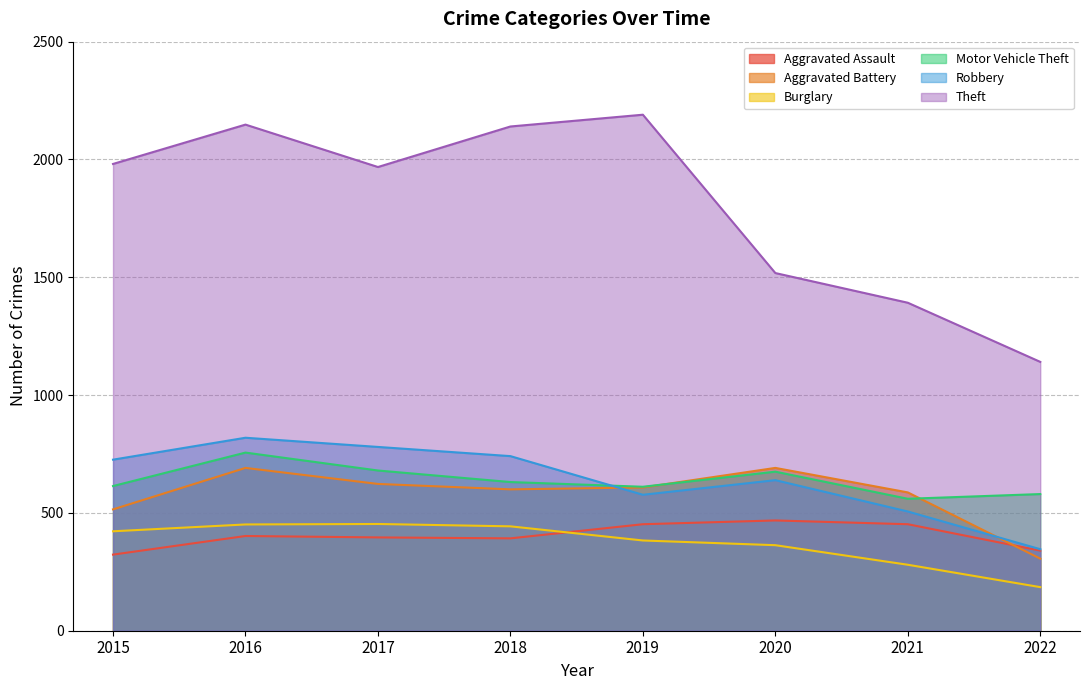

At which label does Aggravated Assault reach its minimum?

2015